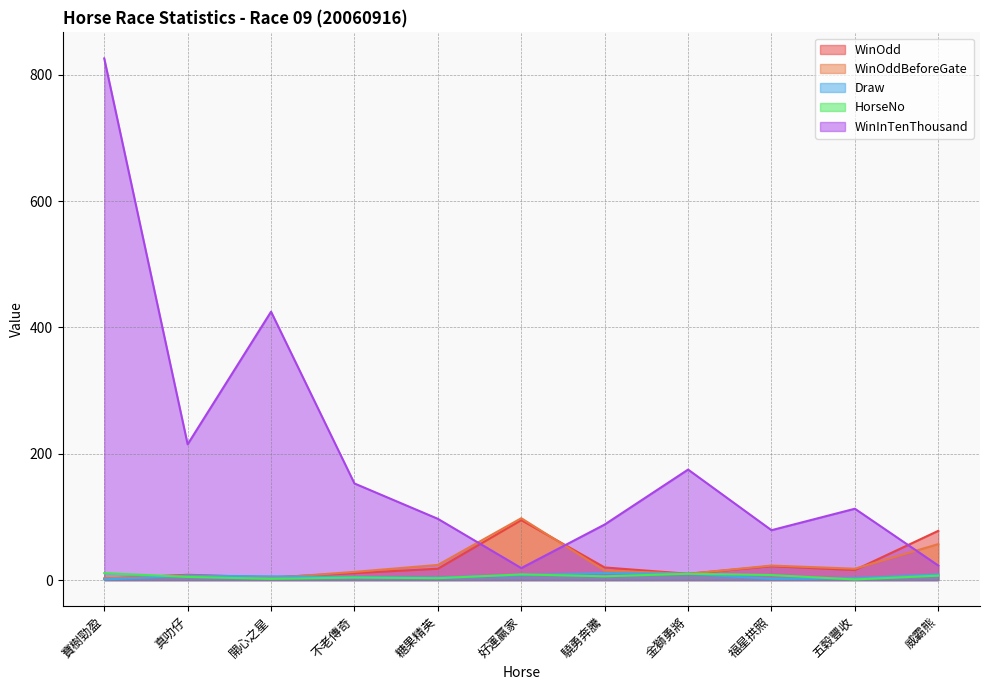

How many interior local valleys does the WinInTenThousand series have?

3